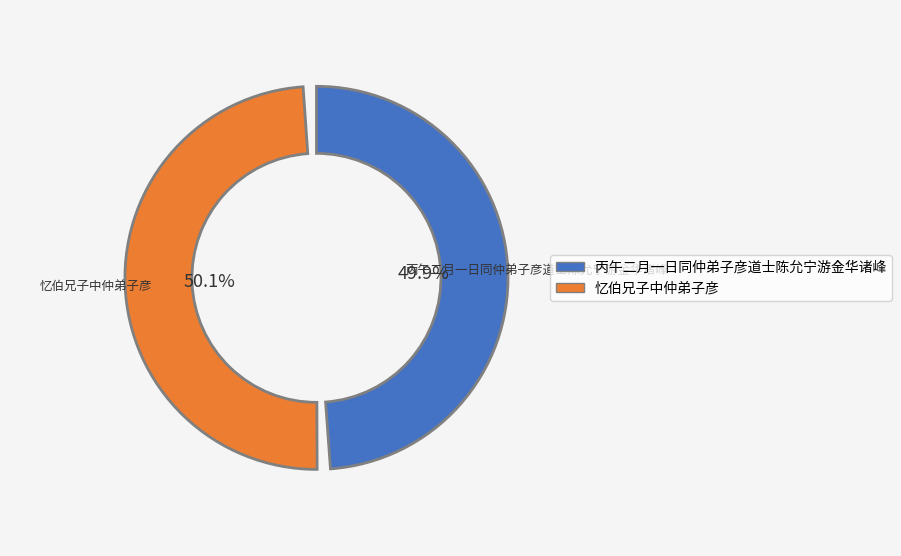

What is the change in value from 丙午二月一日同仲弟子彦道士陈允宁游金华诸峰 to 忆伯兄子中仲弟子彦?

+1073